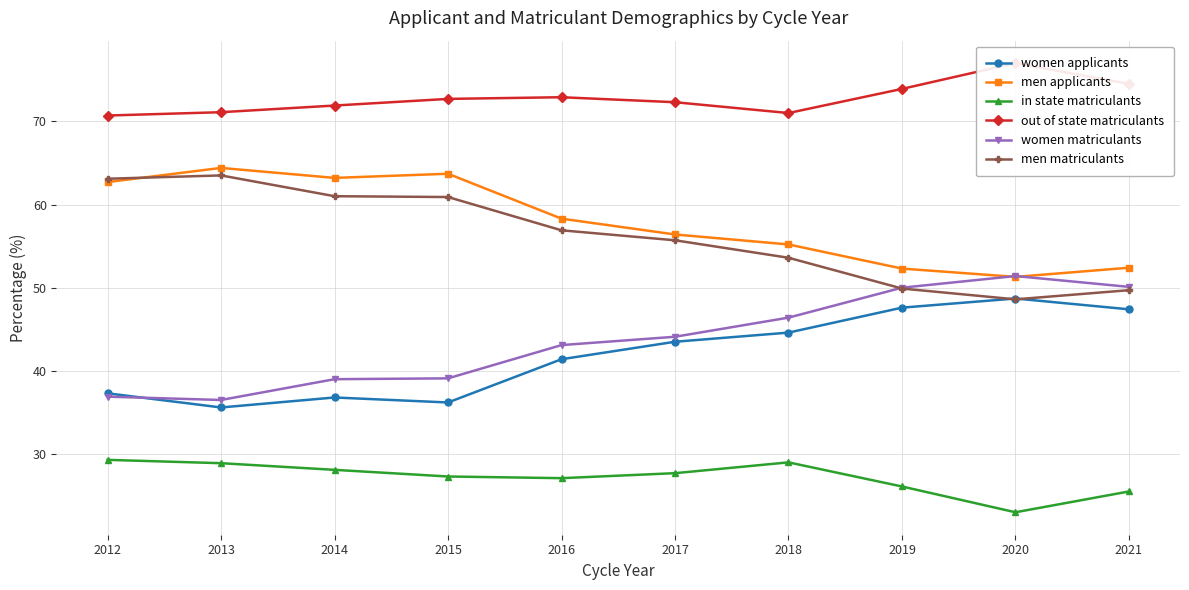

What is the difference between the second highest and second lowest values in the women applicants series?

11.4